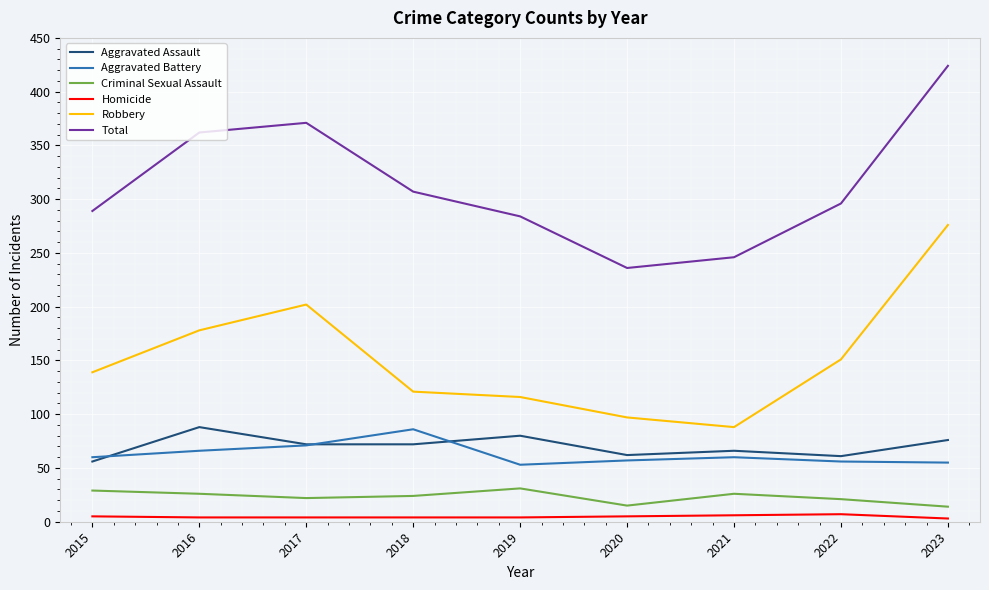

Is it true that Total equals 284 at 2019?

True